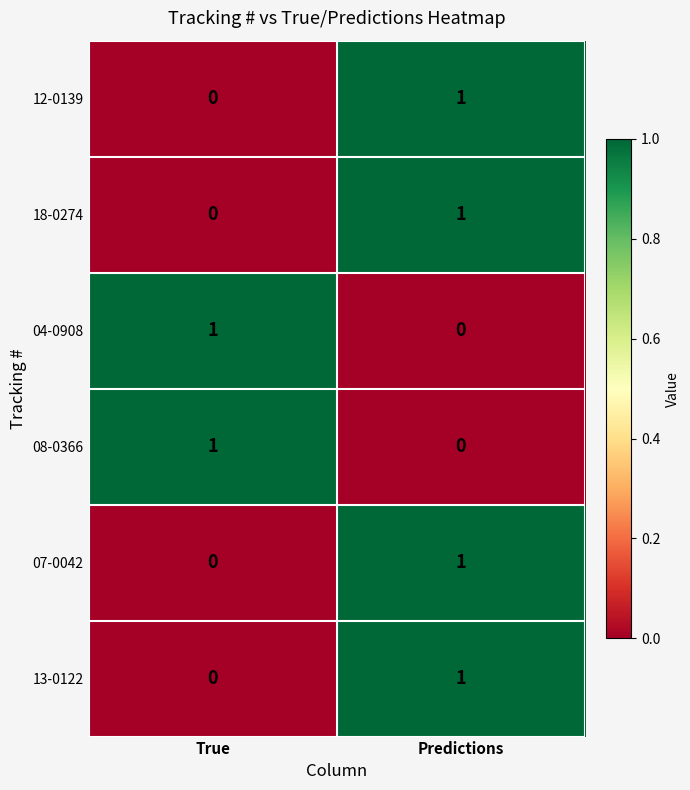

Count the number of categories in the chart.

2